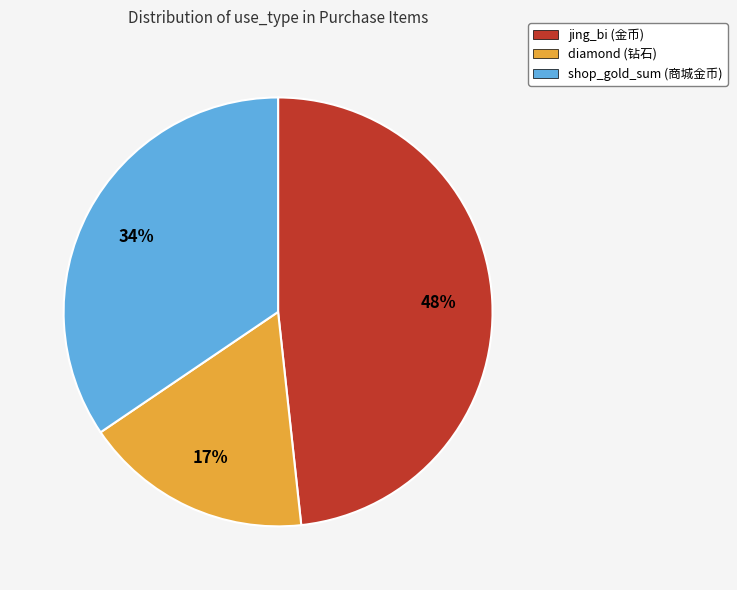

Does shop_gold_sum represent more than half of the total?

No